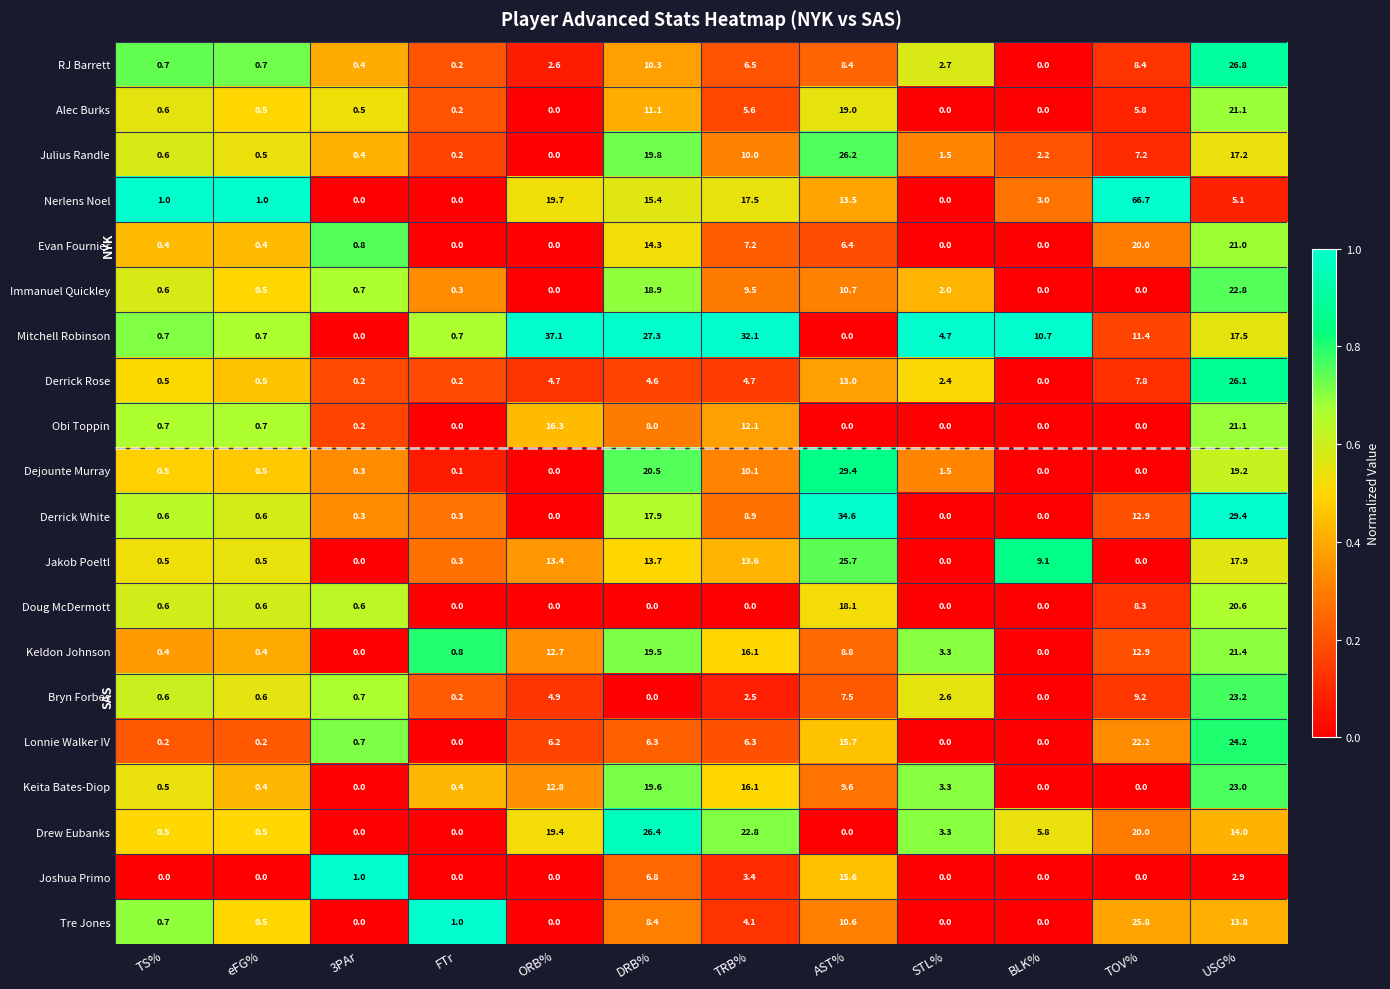

What is the highest value of the Drew Eubanks series?

26.4